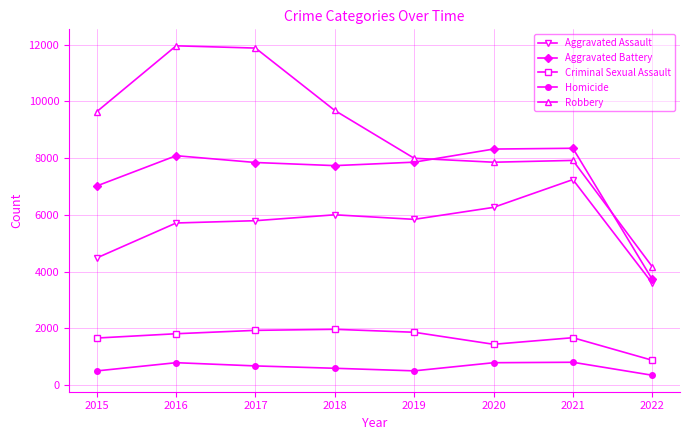

Which category has the lowest value across all series?

2022